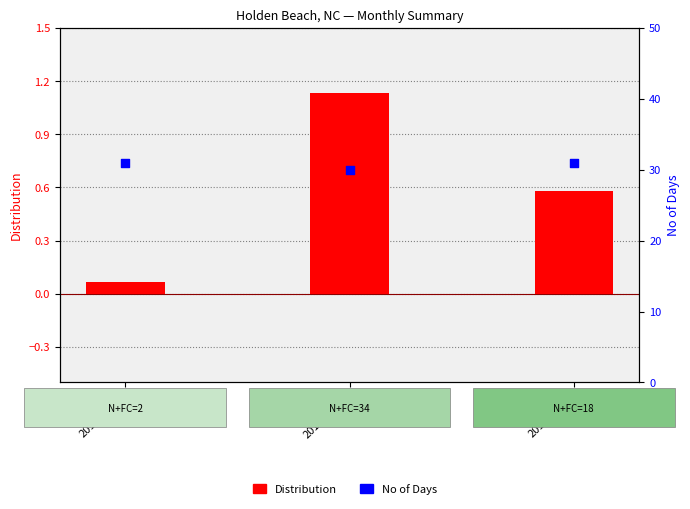

Which series reaches the minimum Y coordinate?

Distribution